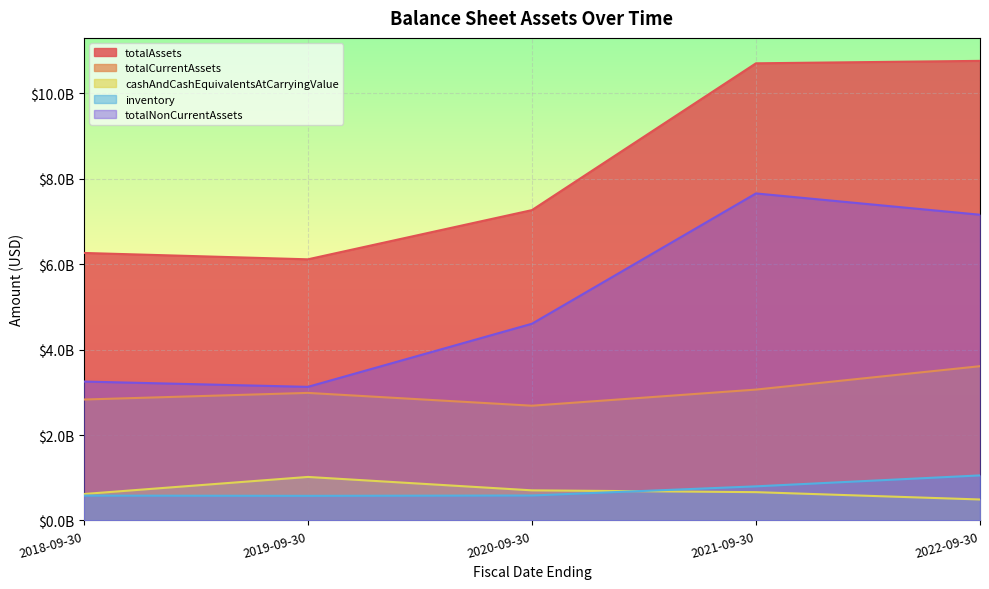

At 2021-09-30, list the series in order from largest to smallest.

totalAssets, totalNonCurrentAssets, totalCurrentAssets, inventory, cashAndCashEquivalentsAtCarryingValue